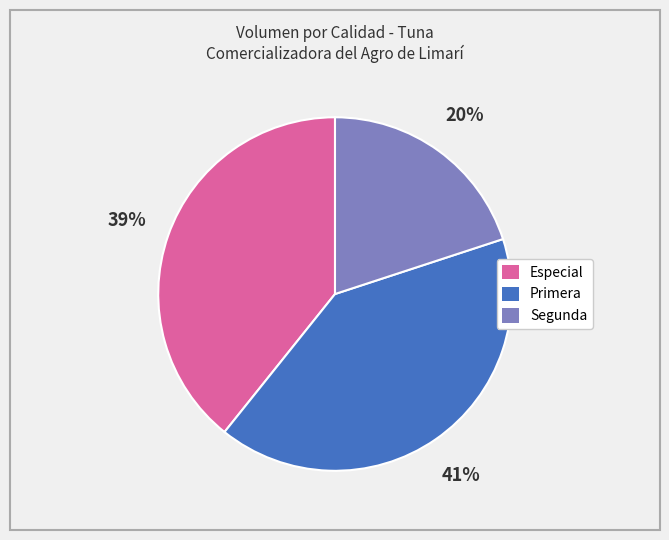

Is the sum of Especial and Segunda greater than half?

Yes